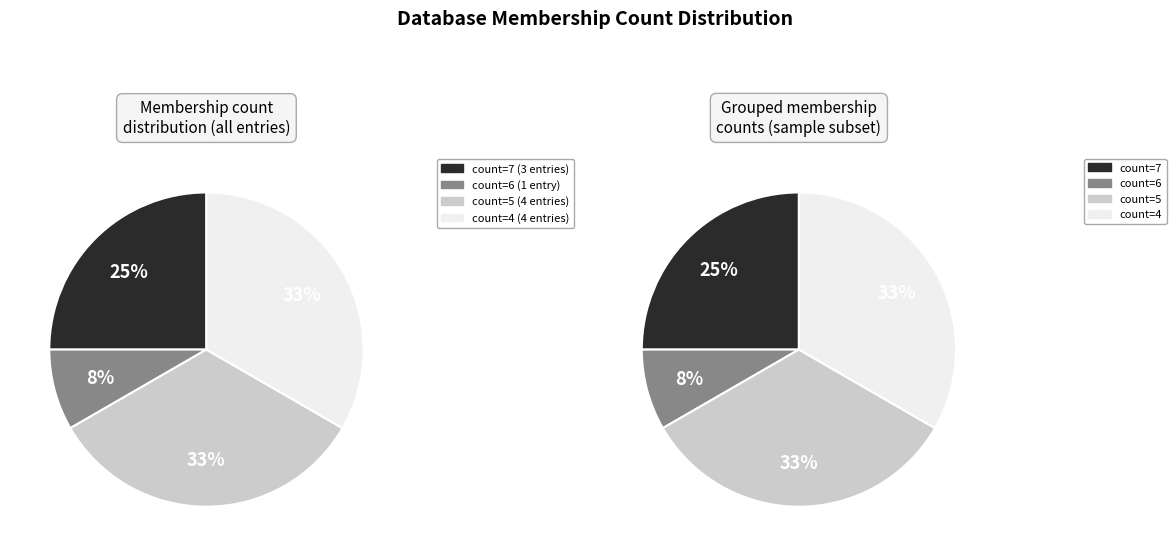

Does HIG1A_PONAB represent more than half of the total?

No